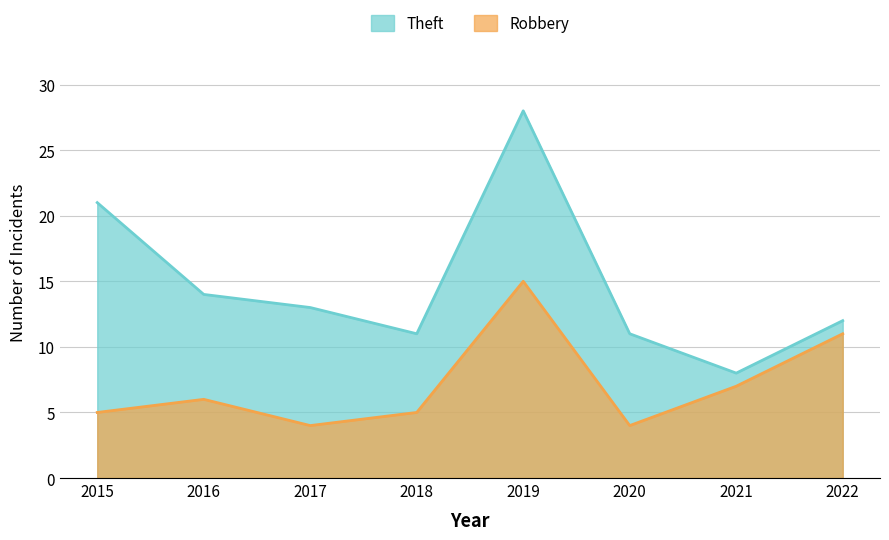

At which category does Robbery reach its first local valley?

2017